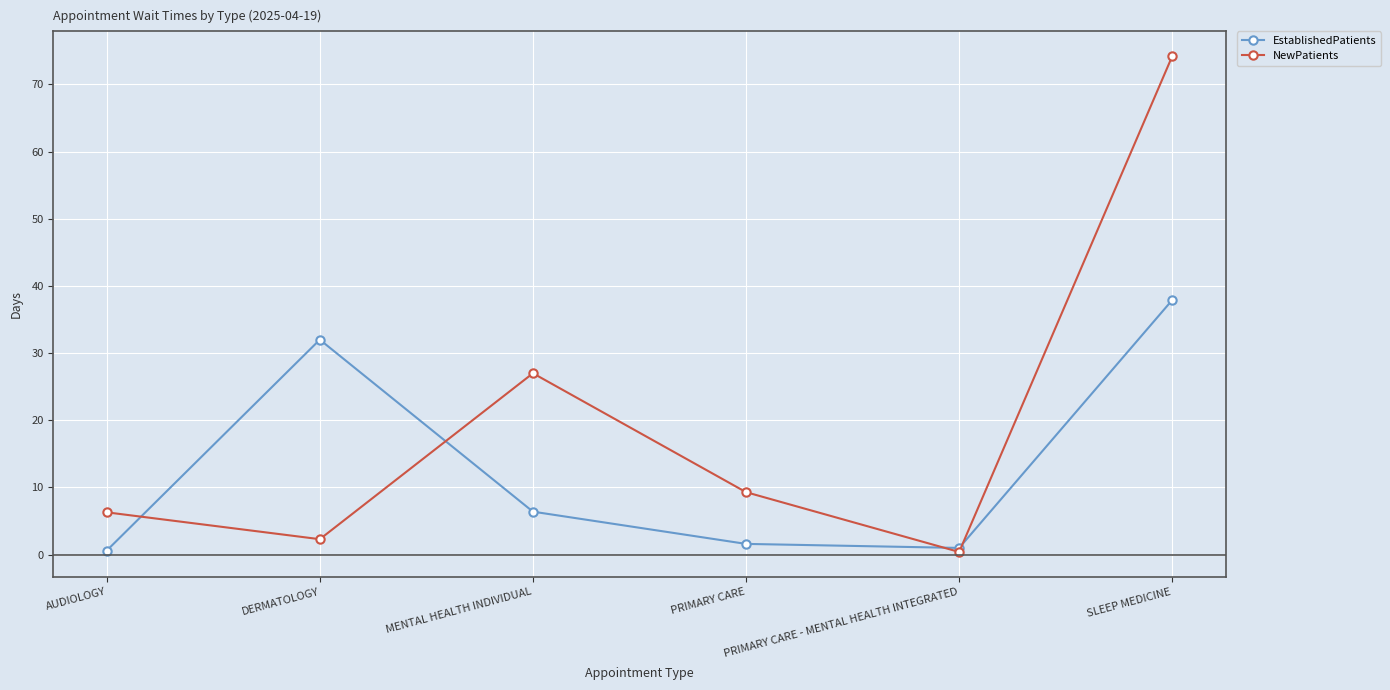

Which series has the largest total across all categories?

NewPatients